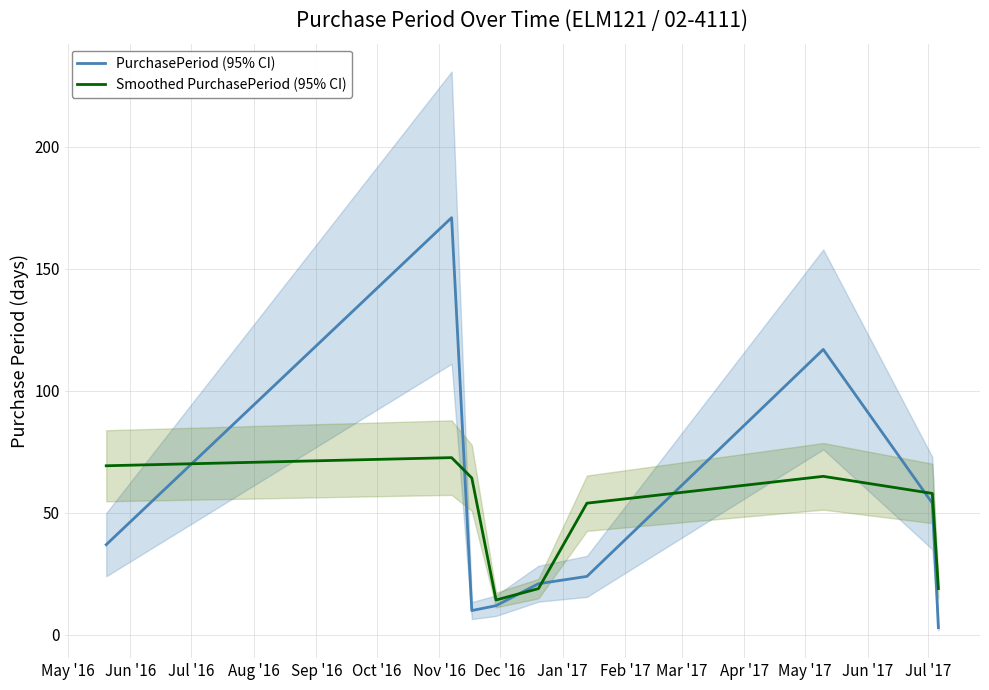

What is the maximum value for Smoothed PurchasePeriod (95% CI)?

72.7